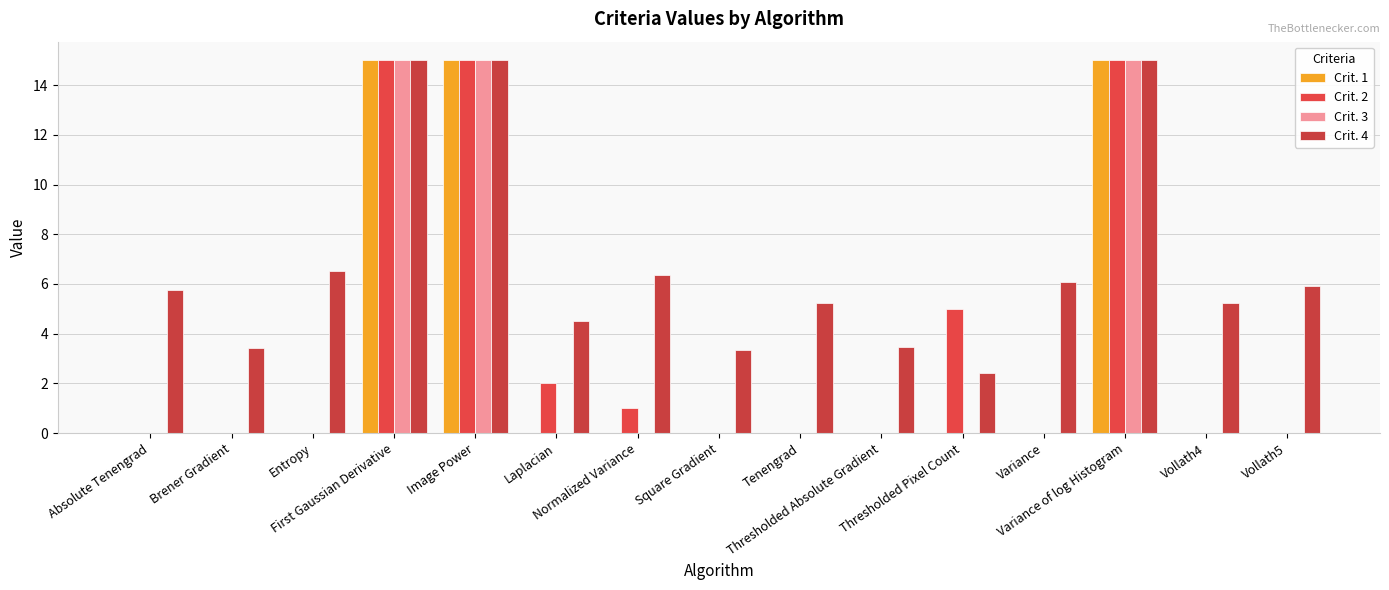

What position from the left is Entropy?

3